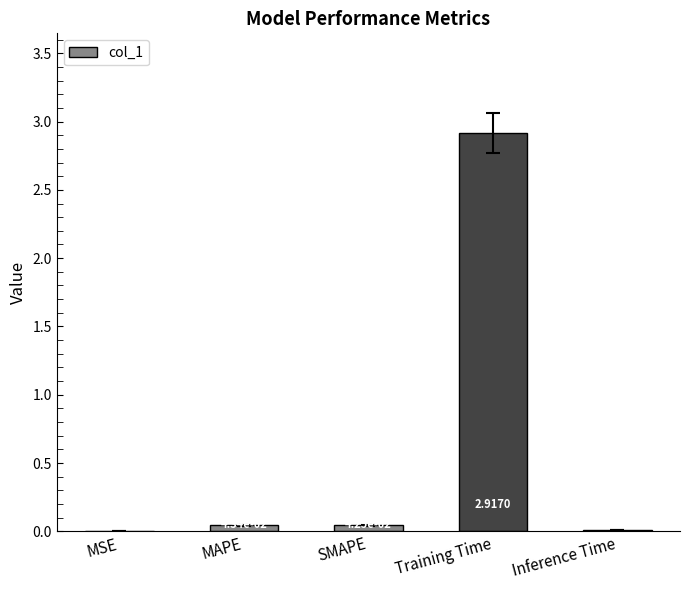

What is the sum of all values?

3.0